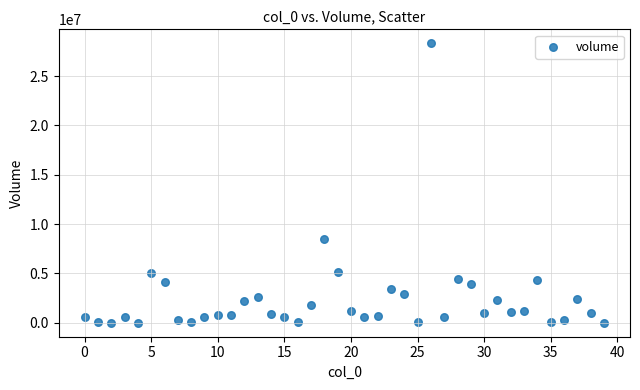

What is the range of Y values (max minus min)?

28326592.2